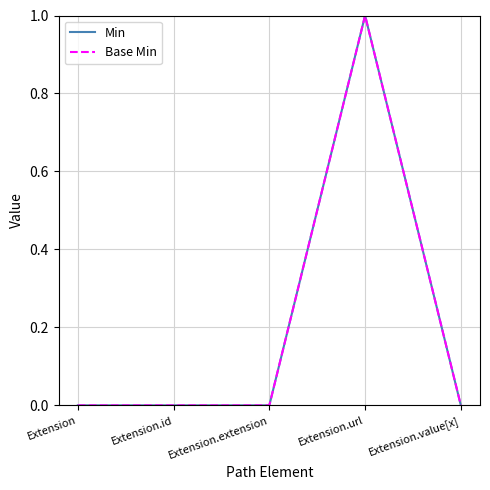

Is this an area chart (filled region under the line)?

No